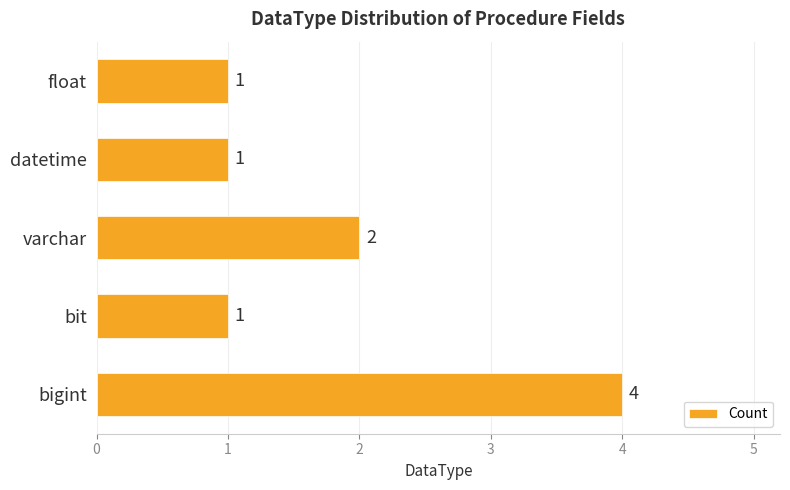

What is the change in value from bigint to float?

-3